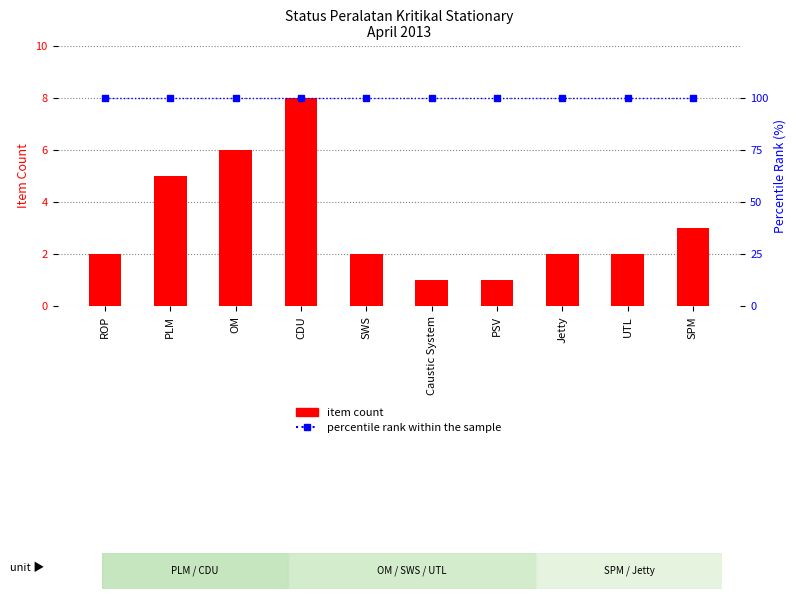

The percentile rank within the sample series shows 156 at ROP. True or false?

False